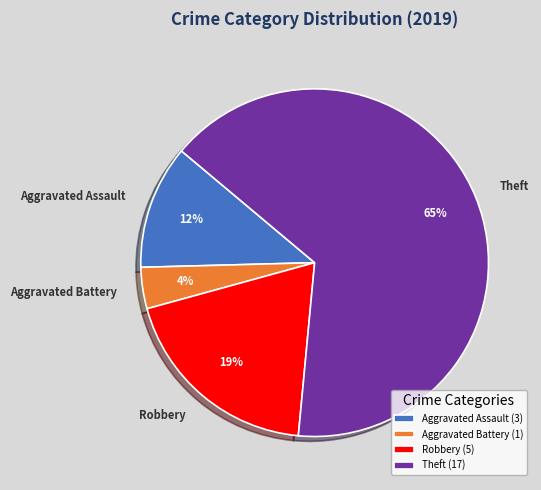

True or false: Robbery accounts for 26% of the total.

False